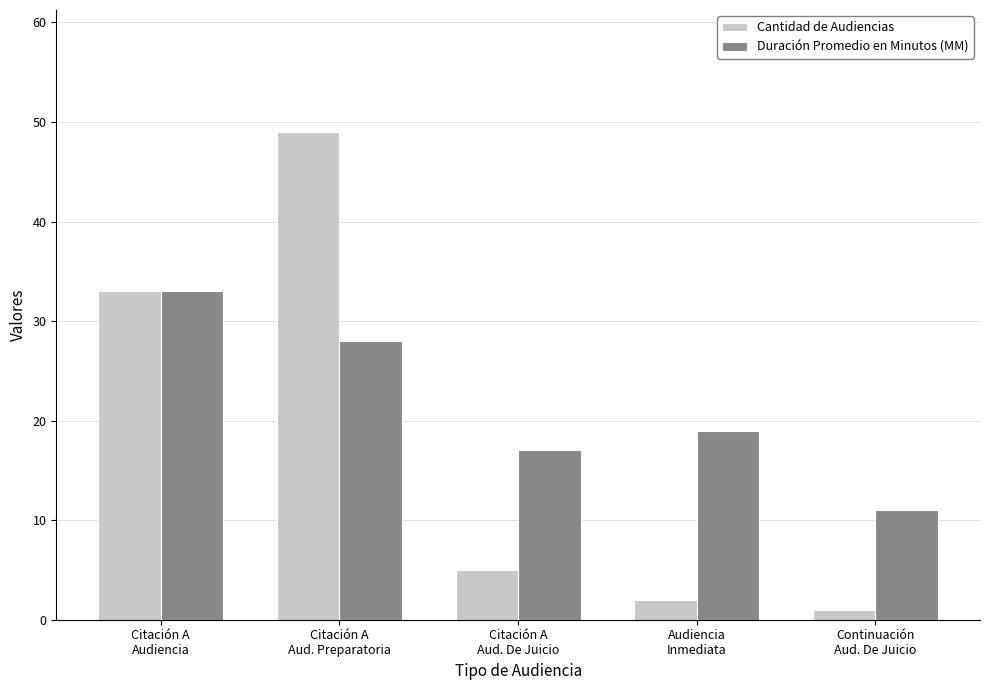

Reading right to left, what are all the values shown in this chart?

Cantidad de Audiencias: Continuación
Aud. De Juicio=1	Audiencia
Inmediata=2	Citación A
Aud. De Juicio=5	Citación A
Aud. Preparatoria=49	Citación A
Audiencia=33
Duración Promedio en Minutos (MM): Continuación
Aud. De Juicio=11	Audiencia
Inmediata=19	Citación A
Aud. De Juicio=17	Citación A
Aud. Preparatoria=28	Citación A
Audiencia=33